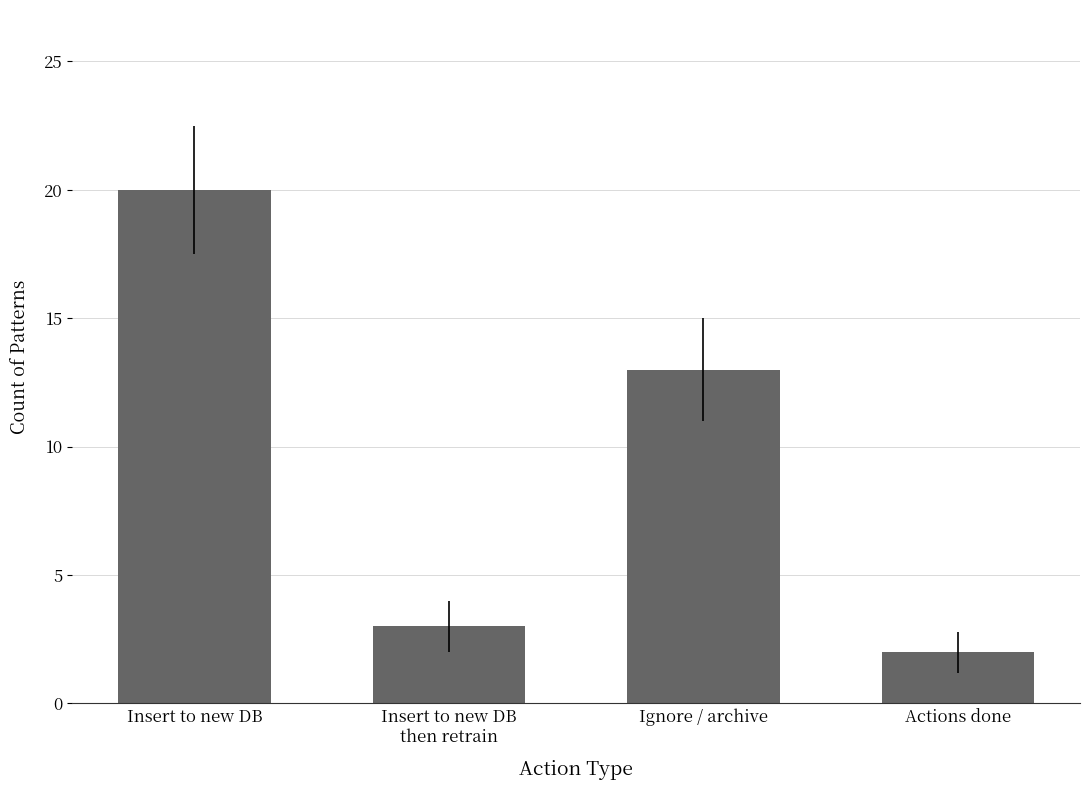

At which category does the chart reach its peak across all series?

Insert to new DB